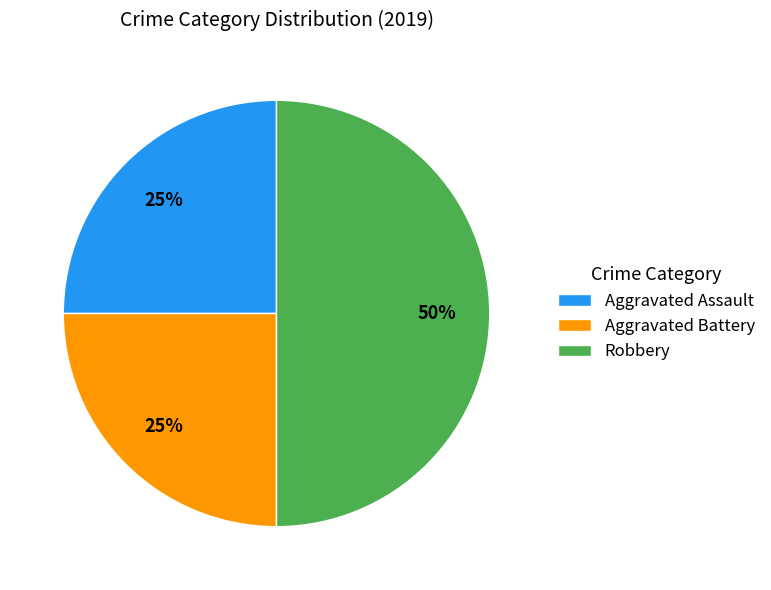

To the nearest percent, what is the difference between the Aggravated Battery and Robbery slice percentages?

25%